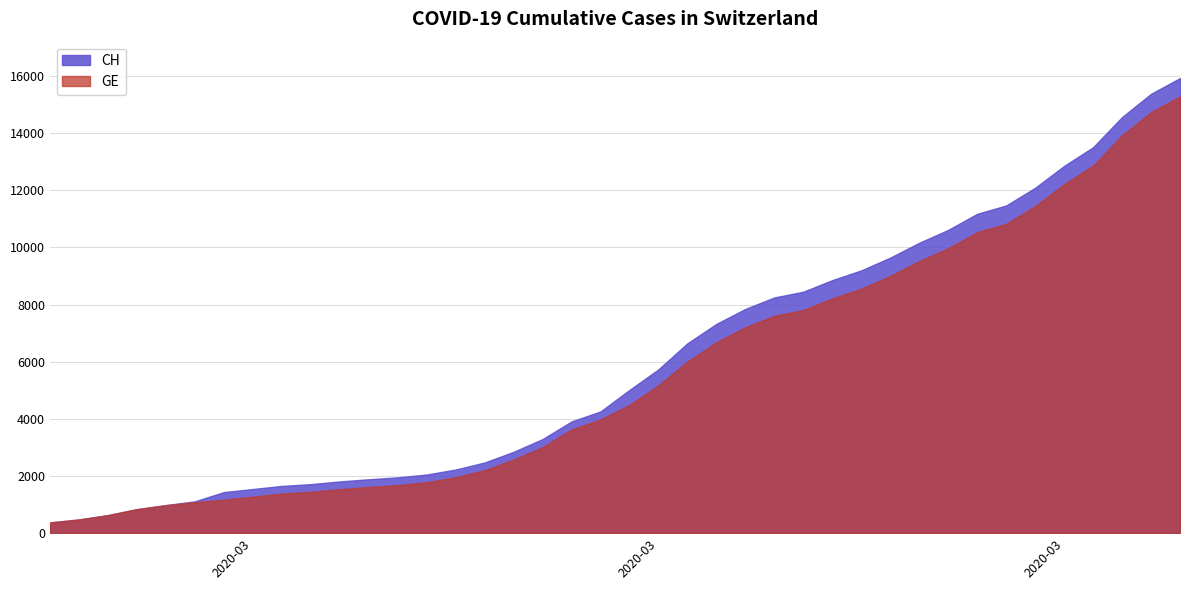

The value of GE at 2020-03-03 is 1720. True or false?

False